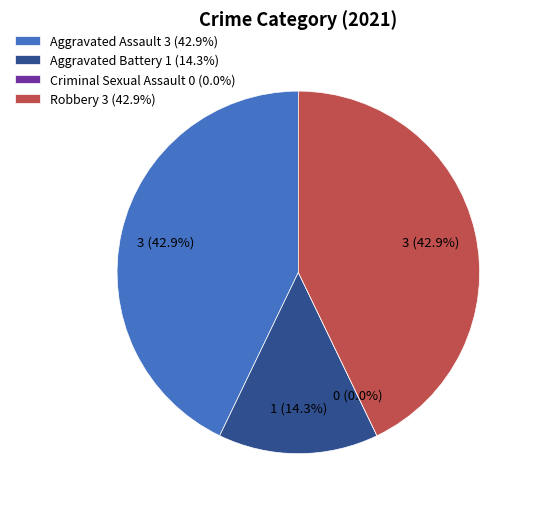

Is it true that Robbery is 43% of the pie?

True